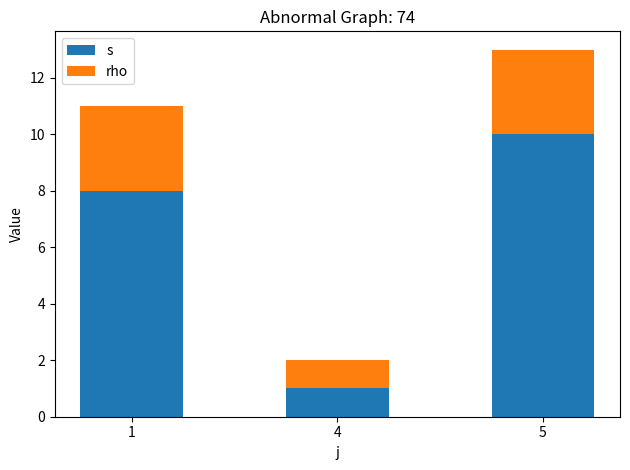

What is the sum of all s values?

19